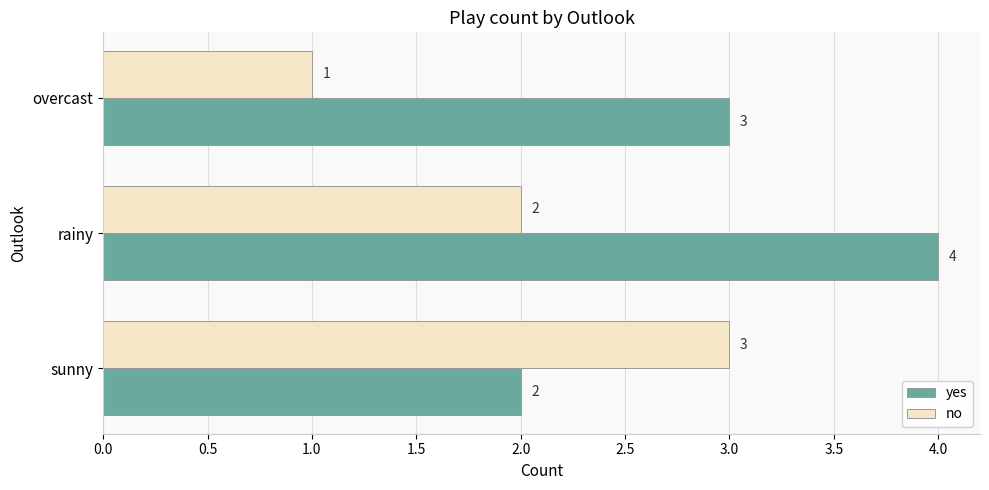

How many data points does each series have?

3